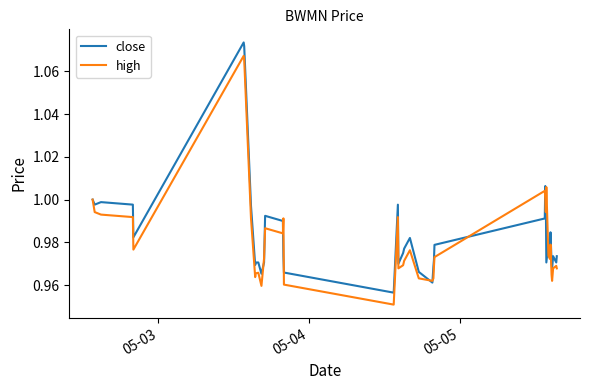

List the series in order of their peak value, lowest first.

high, close